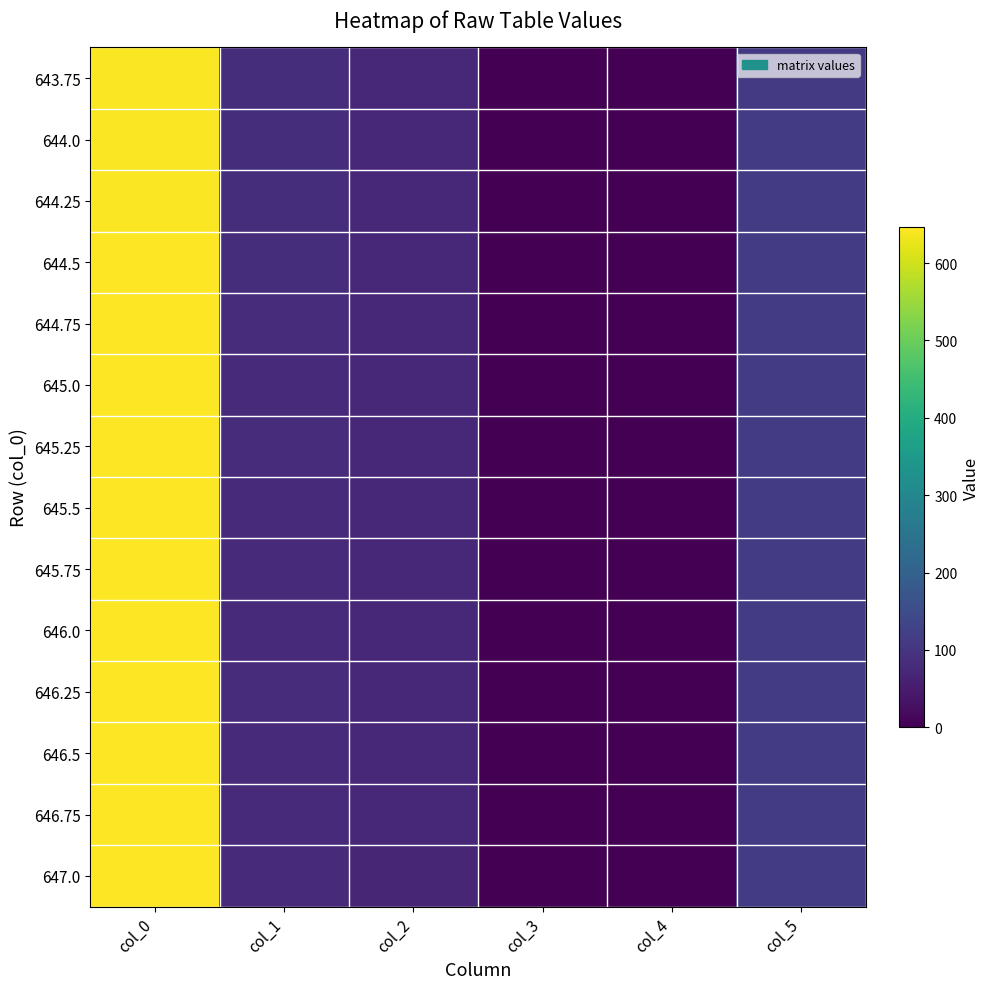

How many data points does each series have?

6